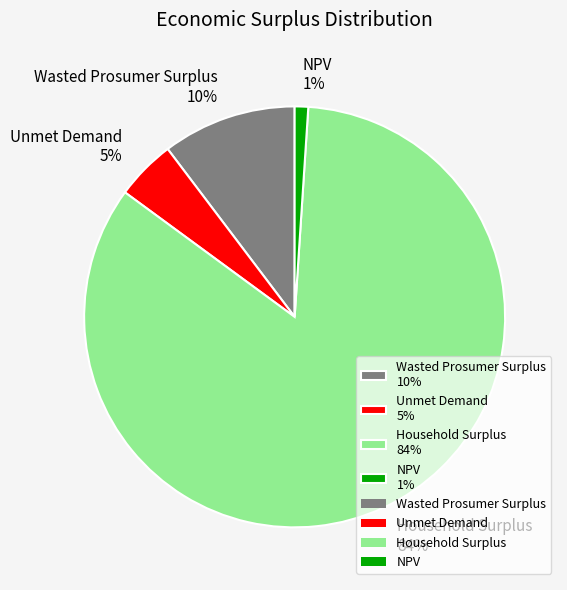

Do Wasted Prosumer Surplus 10% and Household Surplus 84% together represent more than half of the pie?

Yes